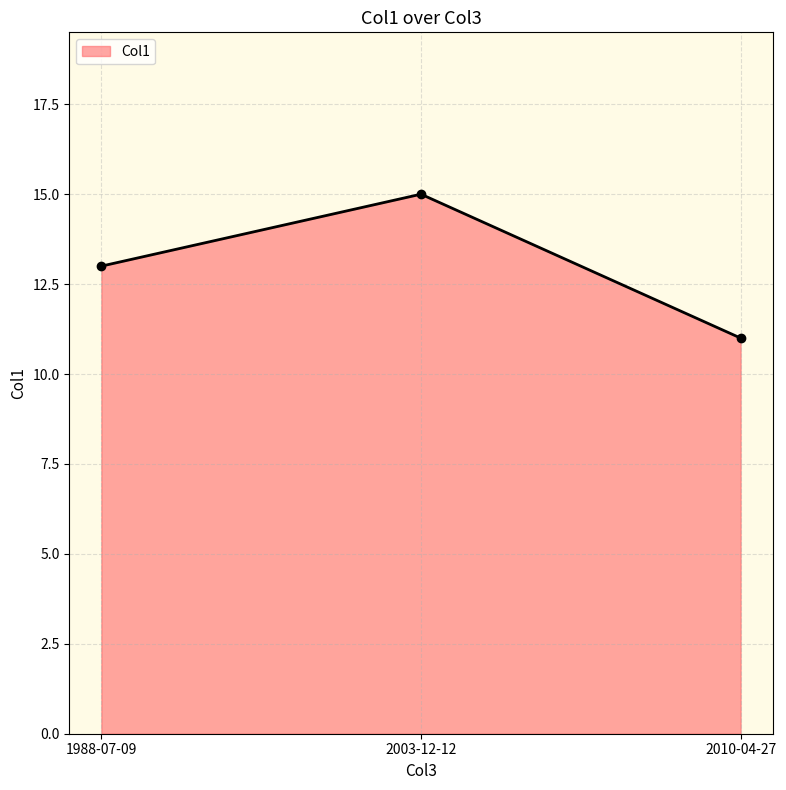

How many lines are shown in the chart?

1